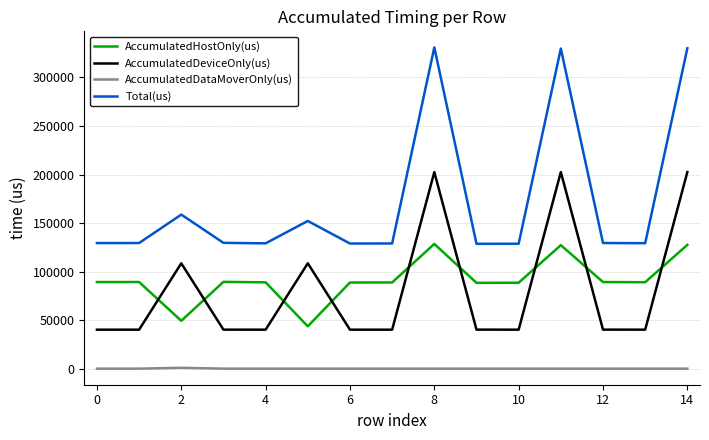

List the series in order of their peak value, highest first.

Total(us), AccumulatedDeviceOnly(us), AccumulatedHostOnly(us), AccumulatedDataMoverOnly(us)